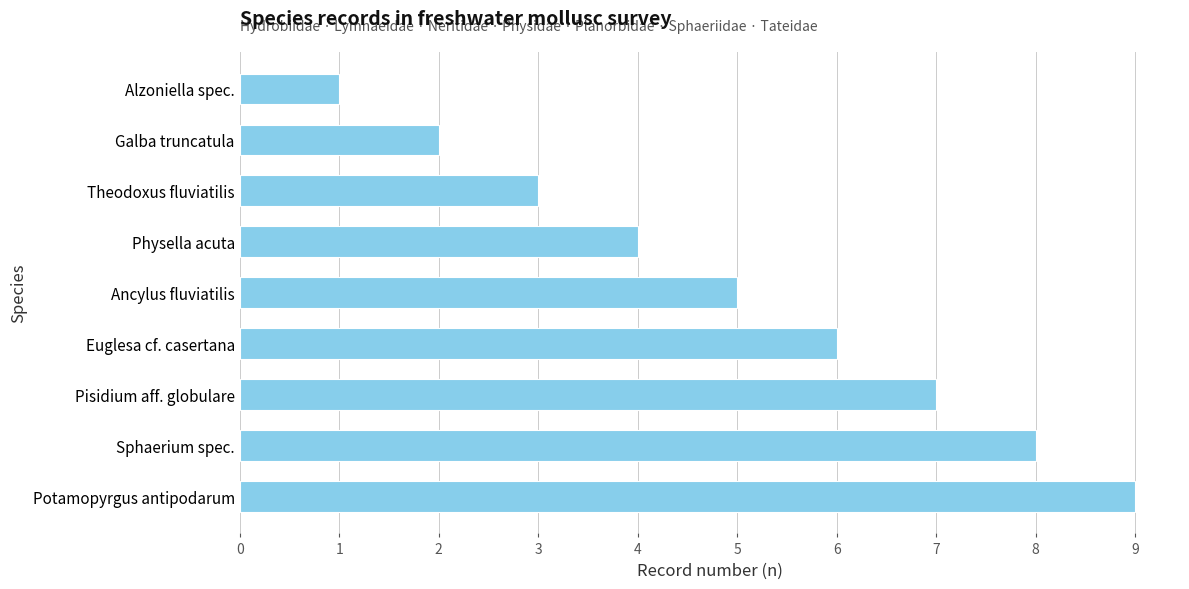

Between Theodoxus fluviatilis and Potamopyrgus antipodarum, which is larger?

Potamopyrgus antipodarum